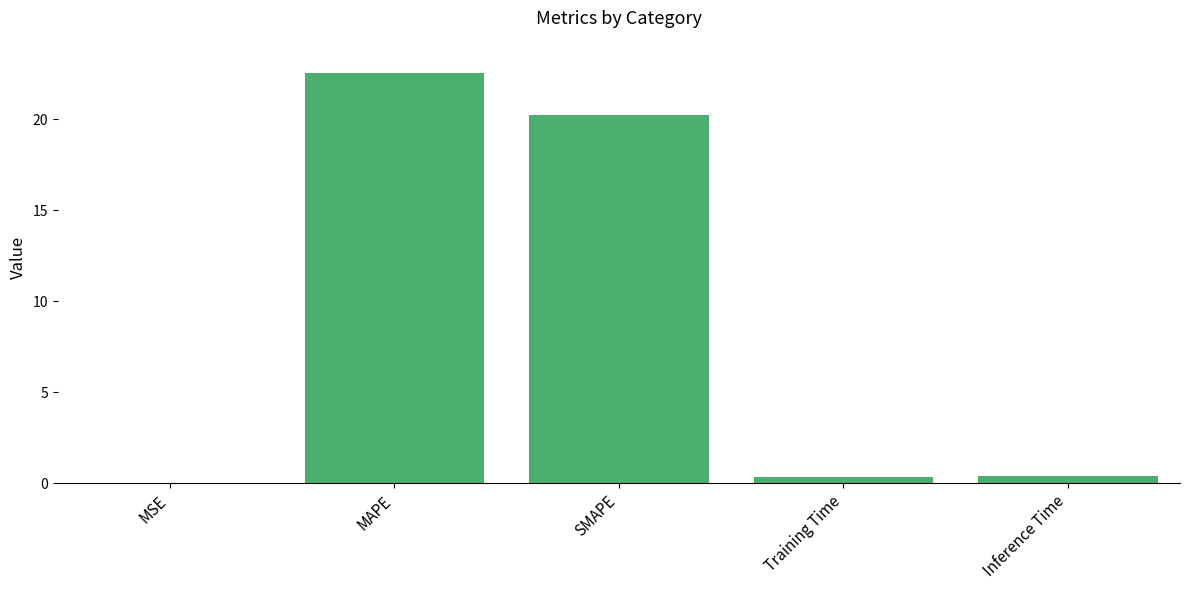

What is the maximum value shown in the chart?

22.5